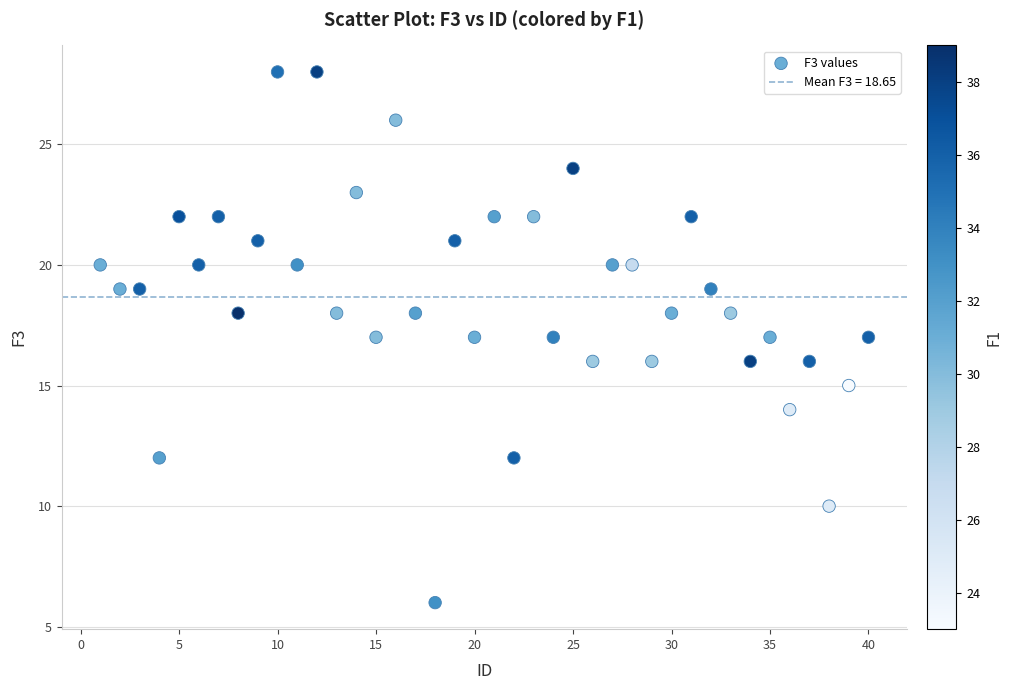

What is the range of Y values (max minus min)?

22